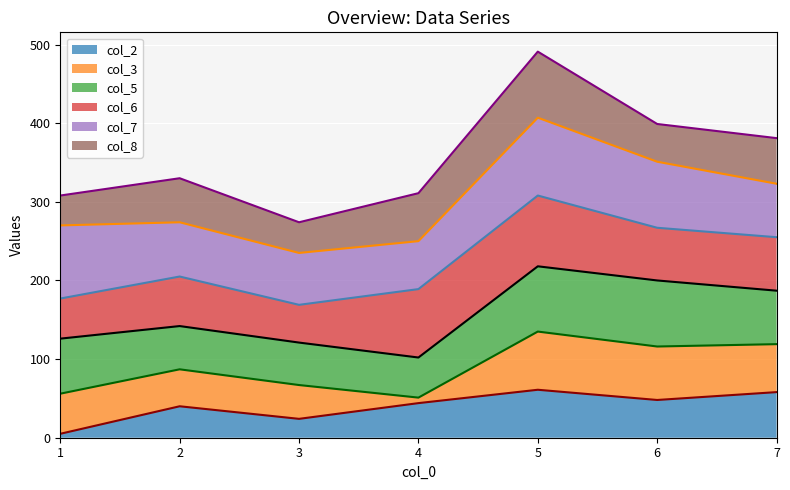

What are all the series names shown in the legend?

col_2 (line), col_3 (line), col_5 (line), col_6 (line), col_7 (line), col_8 (line)